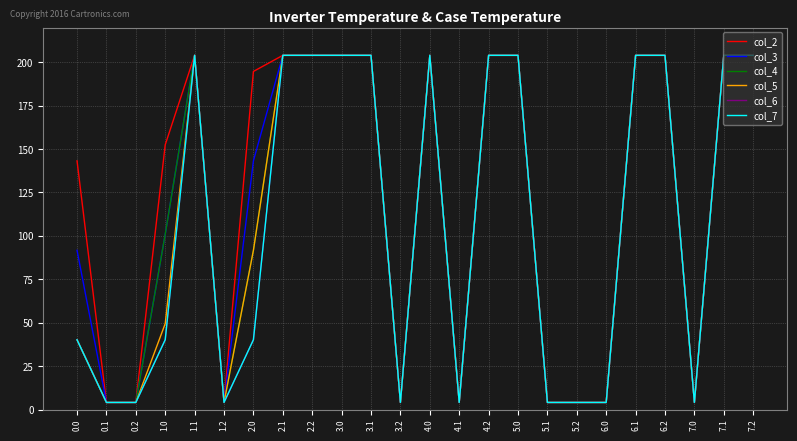

What is the maximum value shown in the chart?

204.0